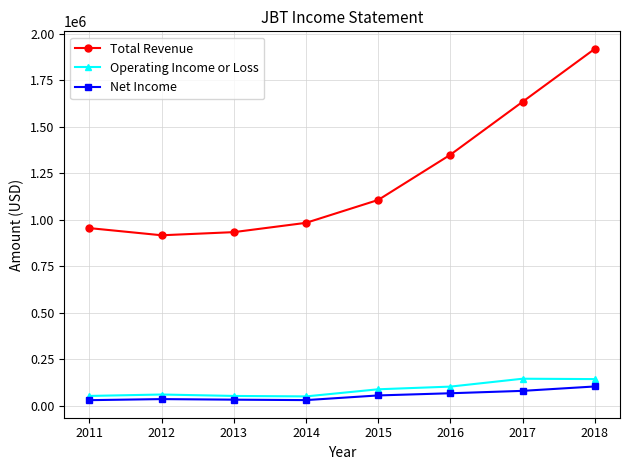

Rank the categories by Total Revenue value from highest to lowest.

2018, 2017, 2016, 2015, 2014, 2011, 2013, 2012